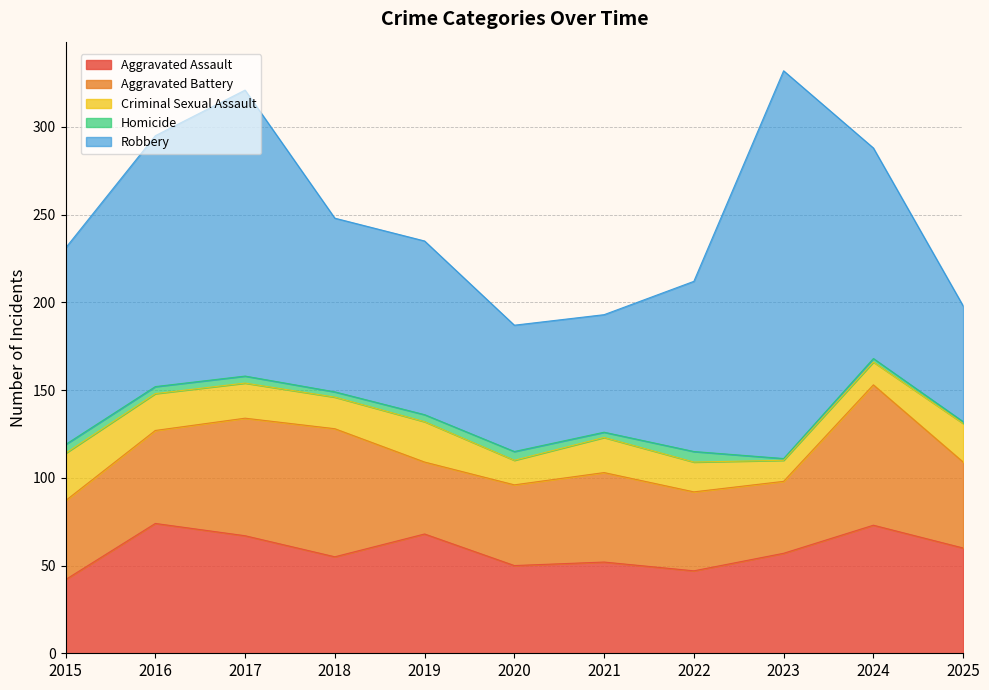

Reading right to left, extract all data points from this chart.

Aggravated Assault: 60	73	57	47	52	50	68	55	67	74	42
Aggravated Battery: 49	80	41	45	51	46	41	73	67	53	45
Criminal Sexual Assault: 22	13	12	17	20	14	23	18	20	21	27
Homicide: 1	2	1	6	3	5	4	3	4	4	5
Robbery: 66	120	221	97	67	72	99	99	163	143	112